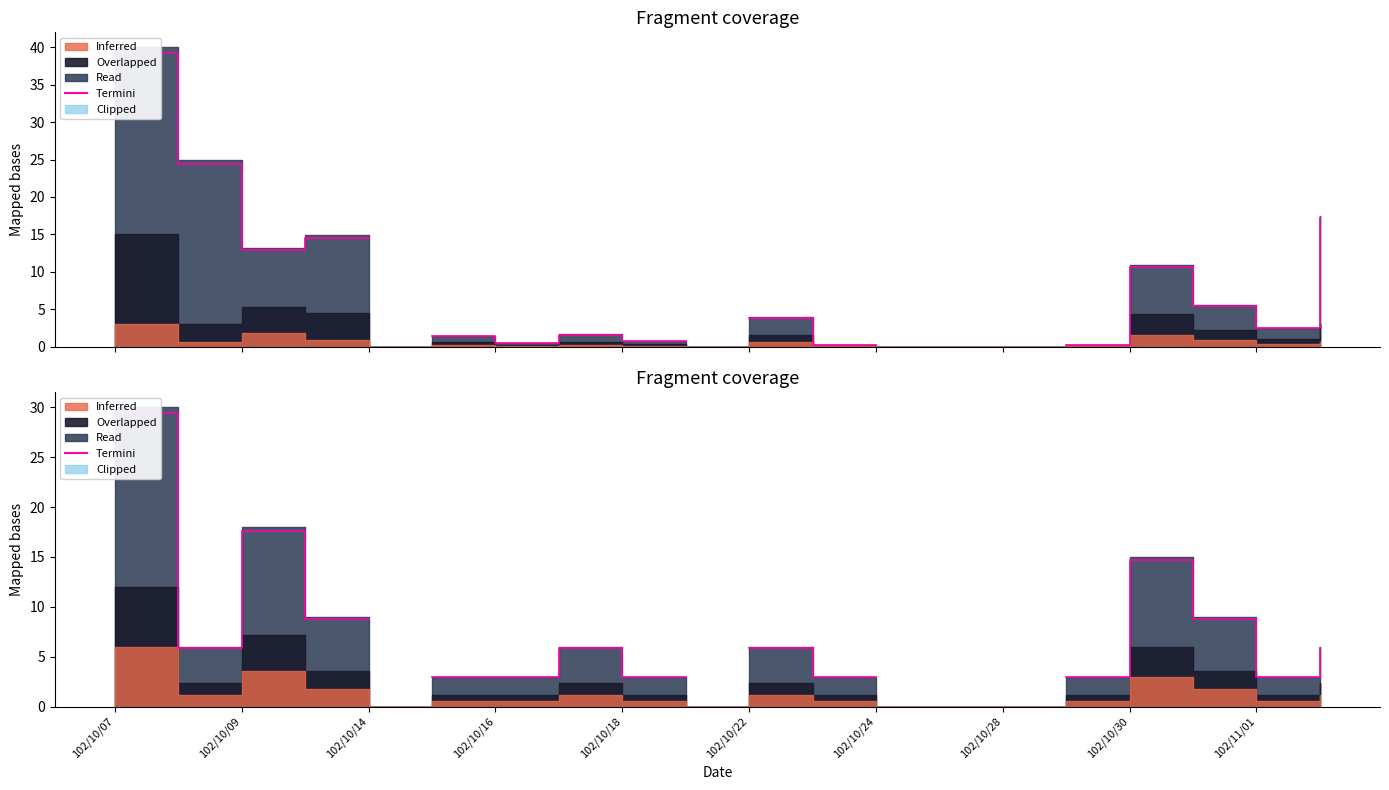

Count the number of categories in the chart.

20